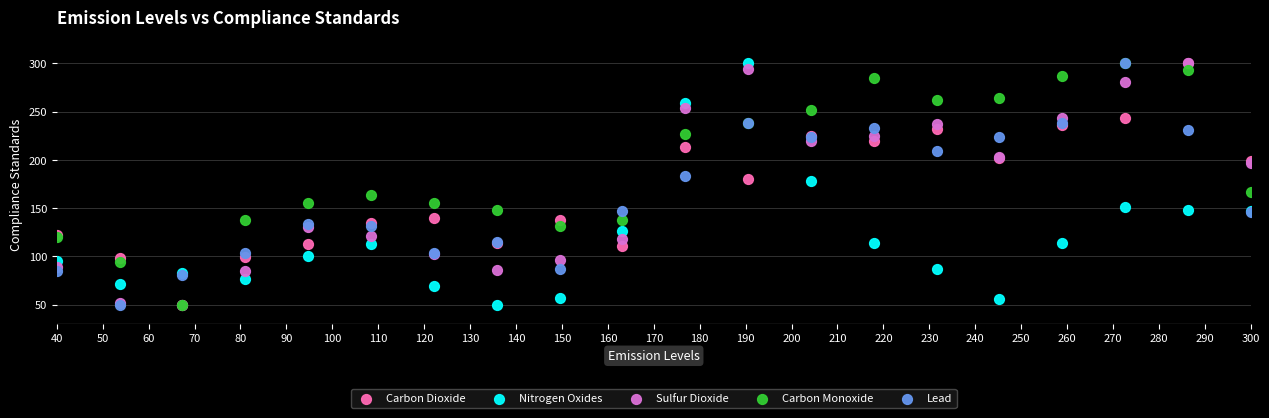

What are all the series names shown in the legend?

Carbon Dioxide, Nitrogen Oxides, Sulfur Dioxide, Carbon Monoxide, Lead